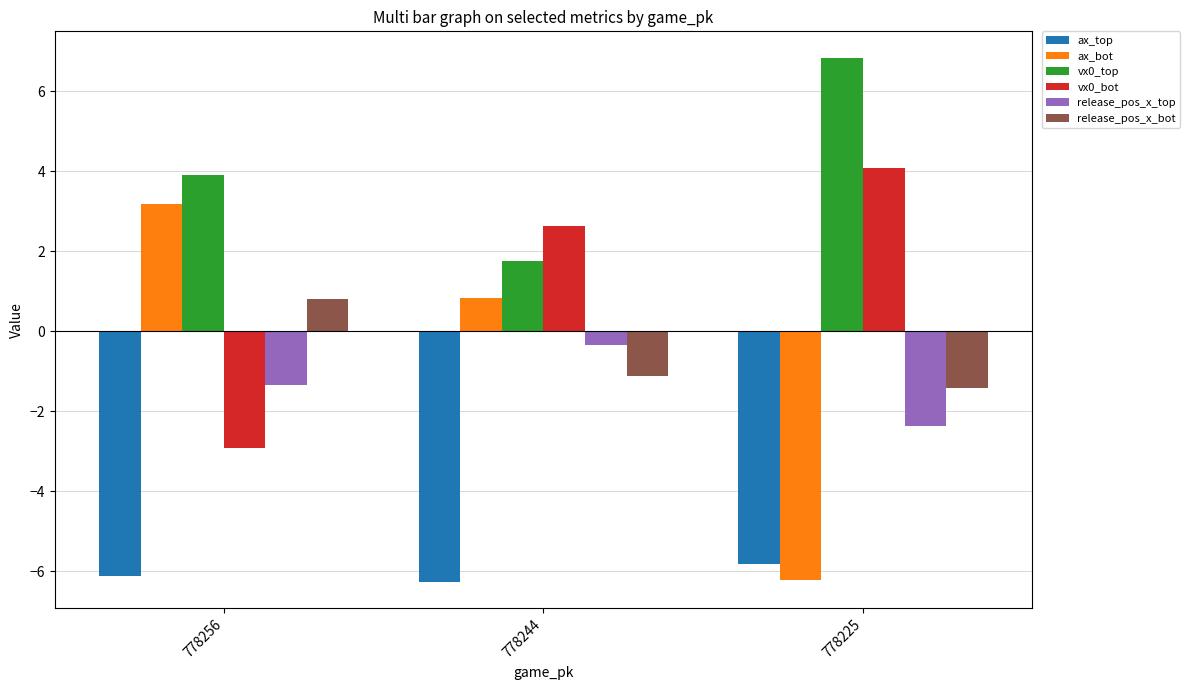

At which category does the chart reach its peak across all series?

778225